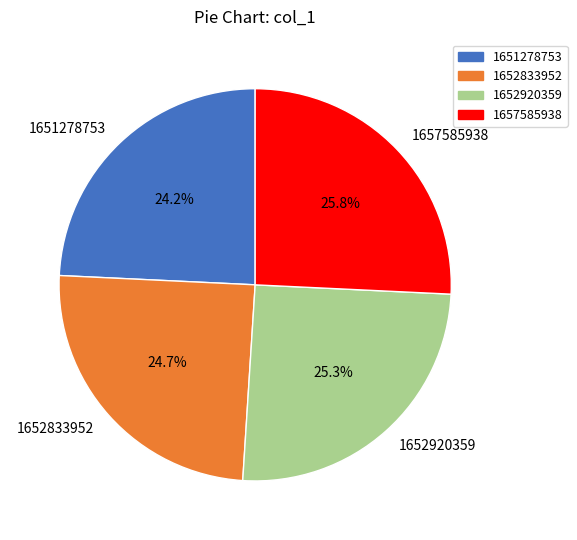

Which category has the smallest portion of the pie?

1651278753